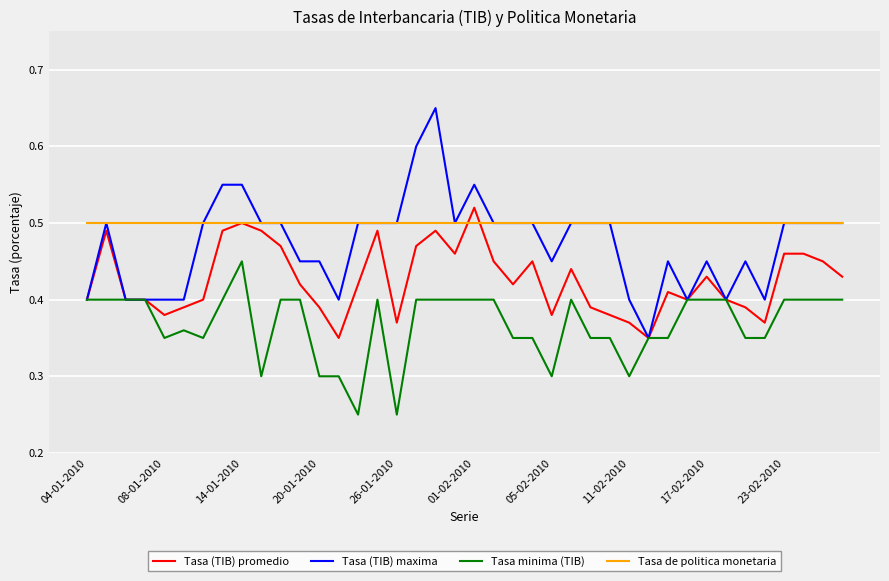

True or false: Tasa de politica monetaria and Tasa minima (TIB) intersect in this chart.

False